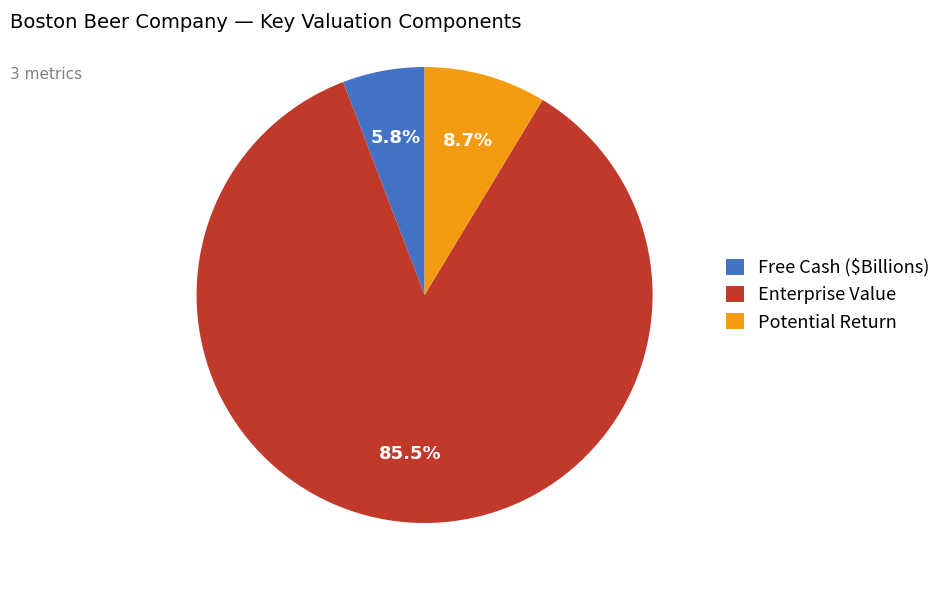

Combined, do Free Cash ($Billions) and Potential Return account for over 50%?

No